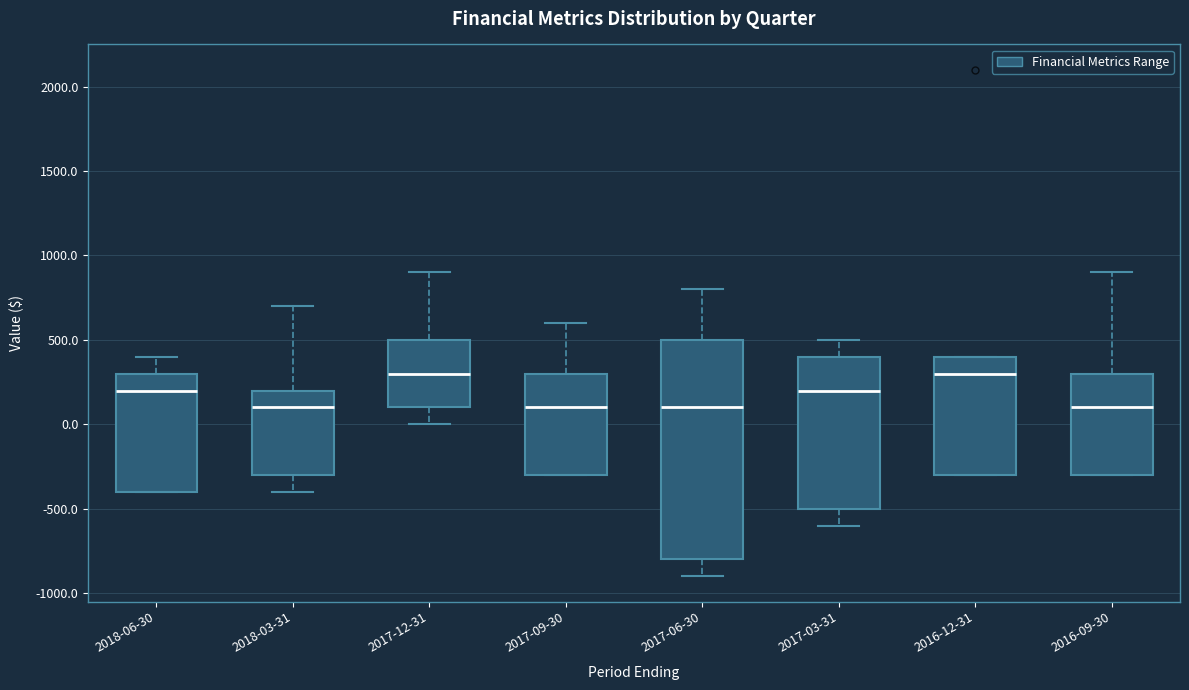

Reading left to right, read every box against the y-axis: the position of its median line, the range the box covers, and the ends of its whiskers. The values are not printed on the chart, so give them approximately, as read against the axis.

2018-06-30: median 200, box -400 to 300, whiskers -400 to 400
2018-03-31: median 100, box -300 to 200, whiskers -400 to 700
2017-12-31: median 300, box 100 to 500, whiskers 0 to 900
2017-09-30: median 100, box -300 to 300, whiskers -300 to 600
2017-06-30: median 100, box -800 to 500, whiskers -900 to 800
2017-03-31: median 200, box -500 to 400, whiskers -600 to 500
2016-12-31: median 300, box -300 to 400, whiskers -300 to 400
2016-09-30: median 100, box -300 to 300, whiskers -300 to 900